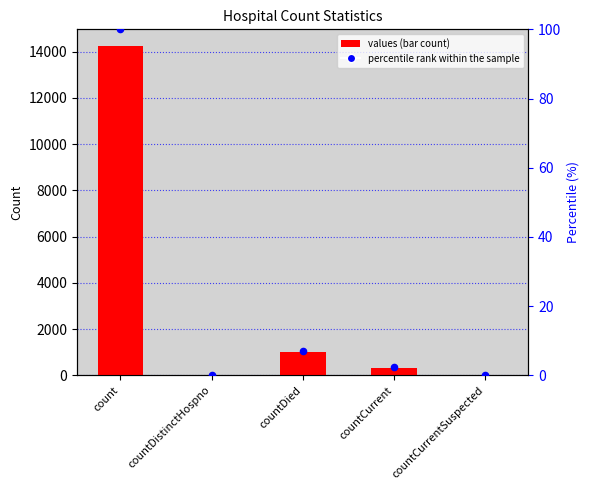

At which category is the sum across all series the highest?

count